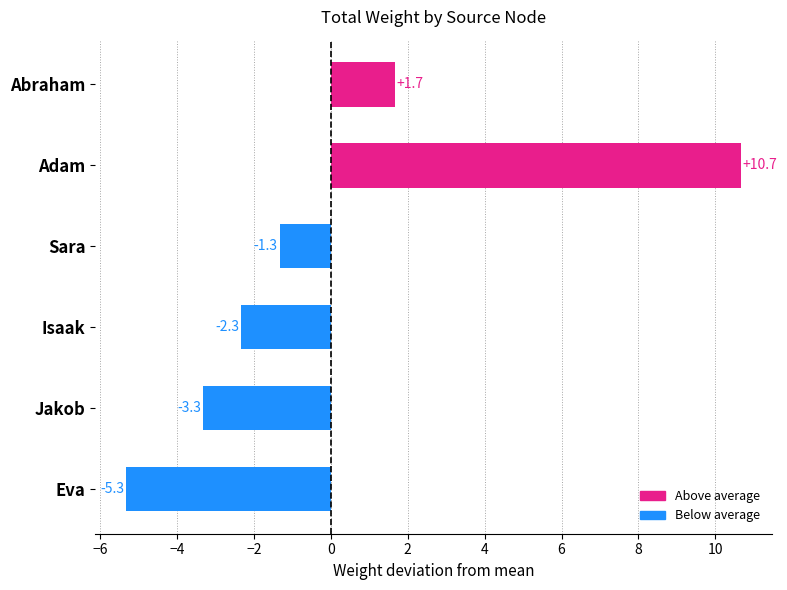

How many values are below -1?

4